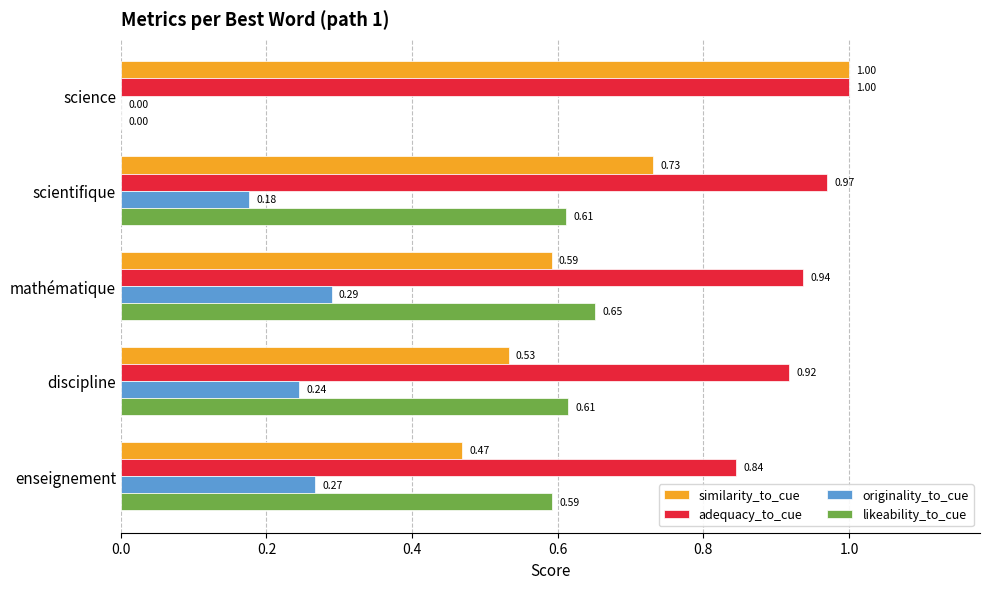

What is the maximum value shown in the chart?

1.0